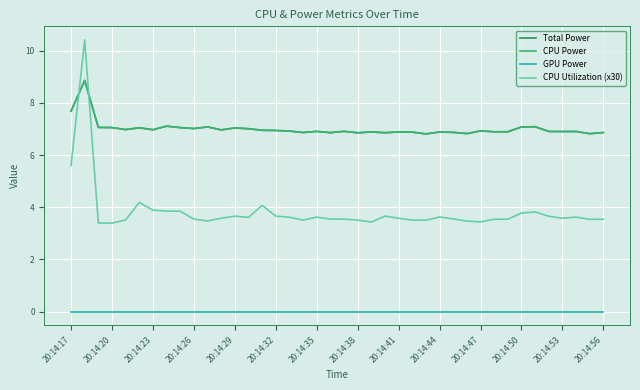

True or false: CPU Power and Total Power cross at least once.

False